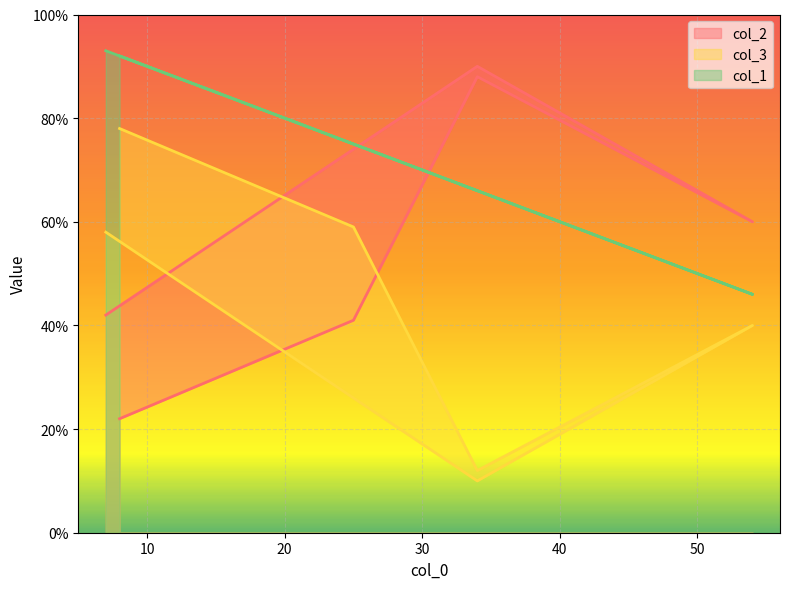

True or false: col_3 and col_1 intersect in this chart.

False